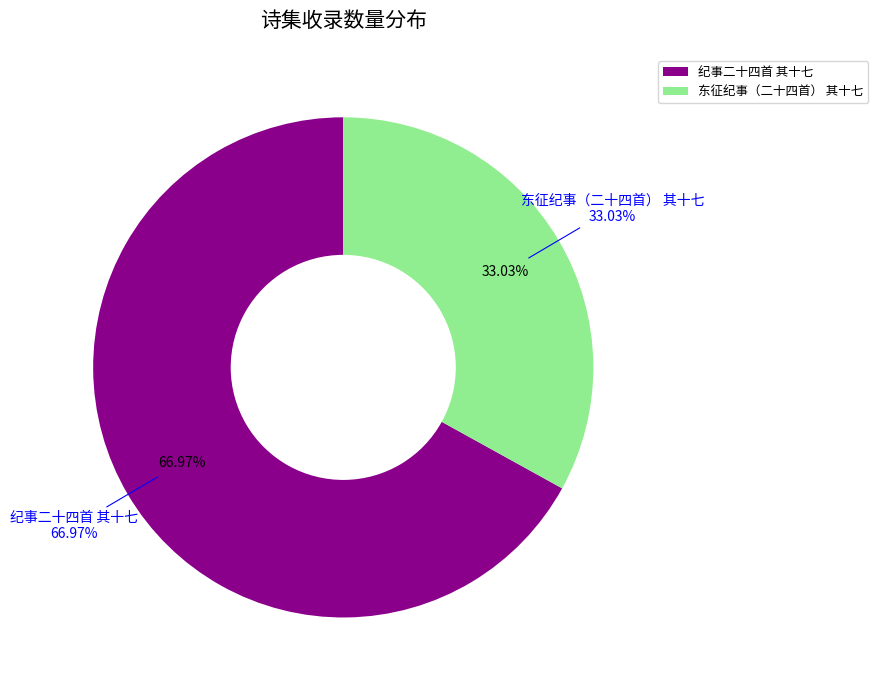

To the nearest percent, what is the difference between the 东征纪事（二十四首） 其十七 and 纪事二十四首 其十七 slice percentages?

34%